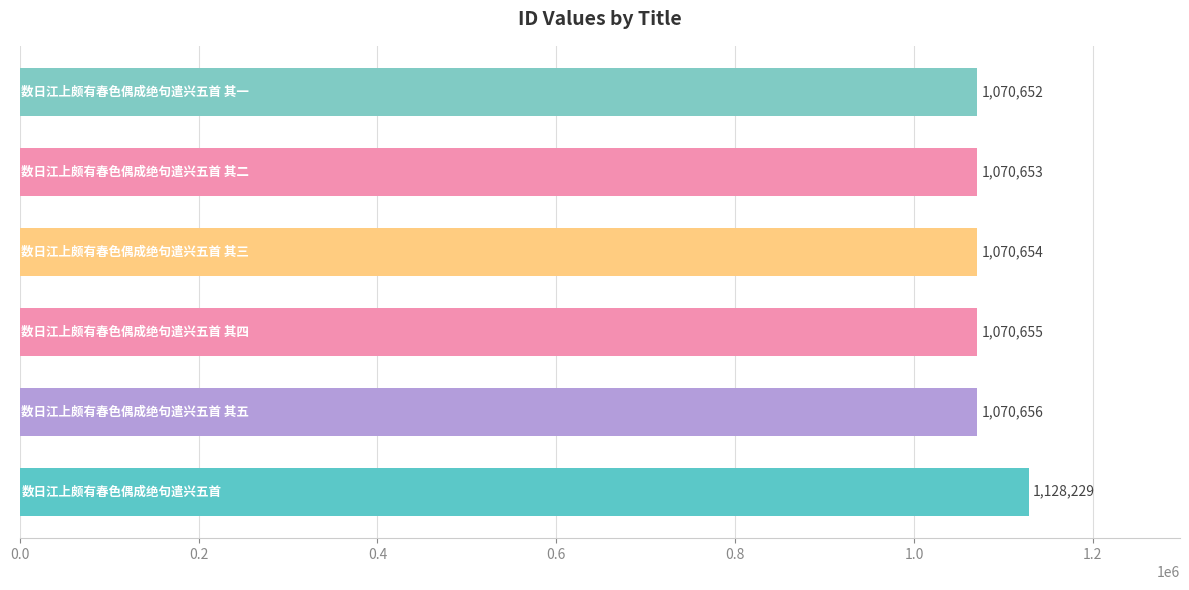

What is the greatest value displayed?

1128229